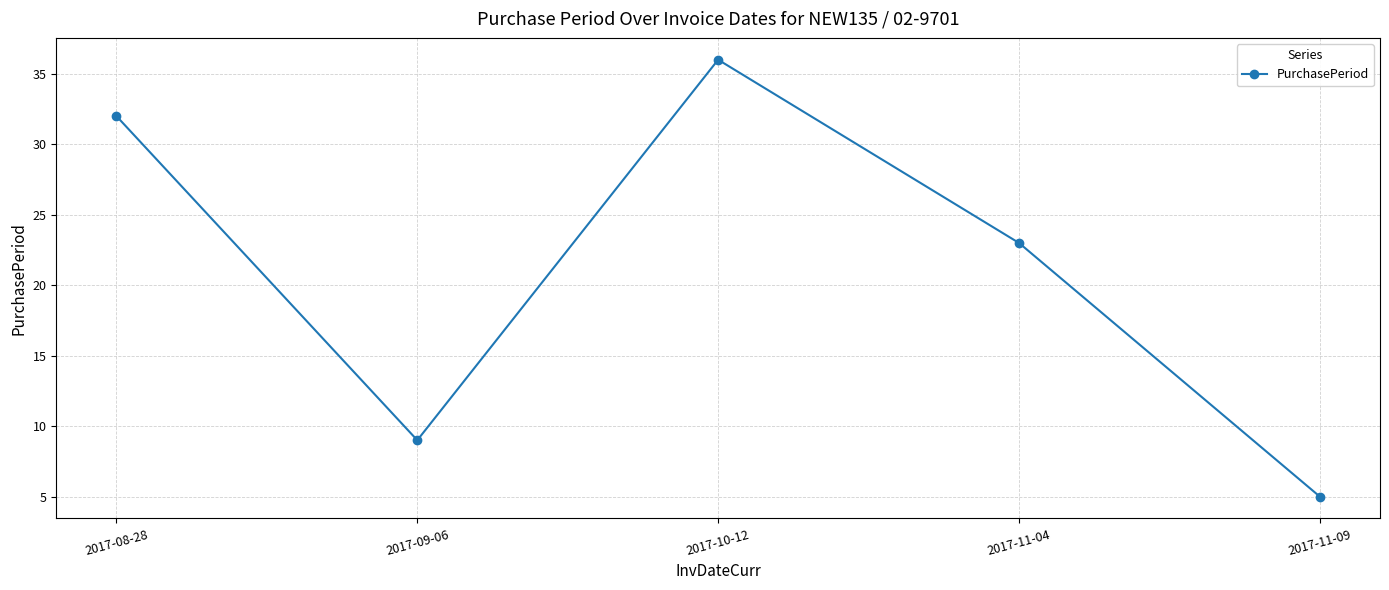

Is it true that the value at 2017-09-06 is 5?

False